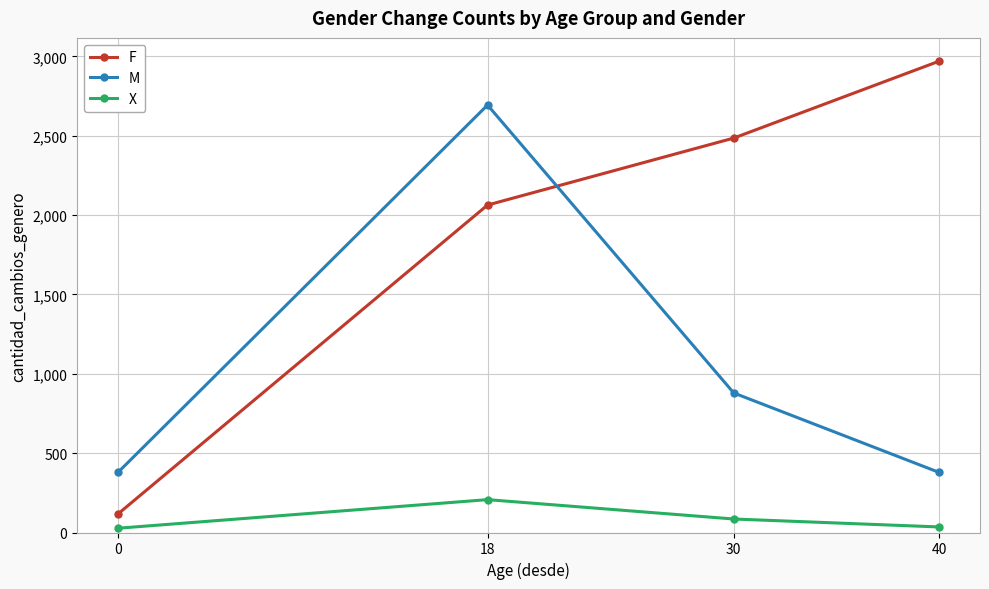

True or false: X and M cross at least once.

False